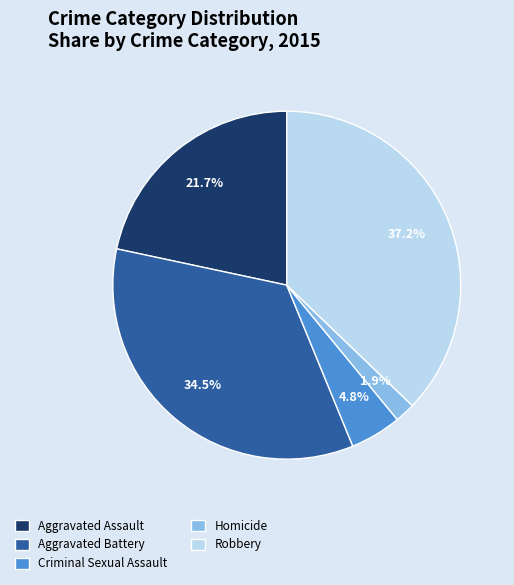

Is there a majority slice in this chart?

No